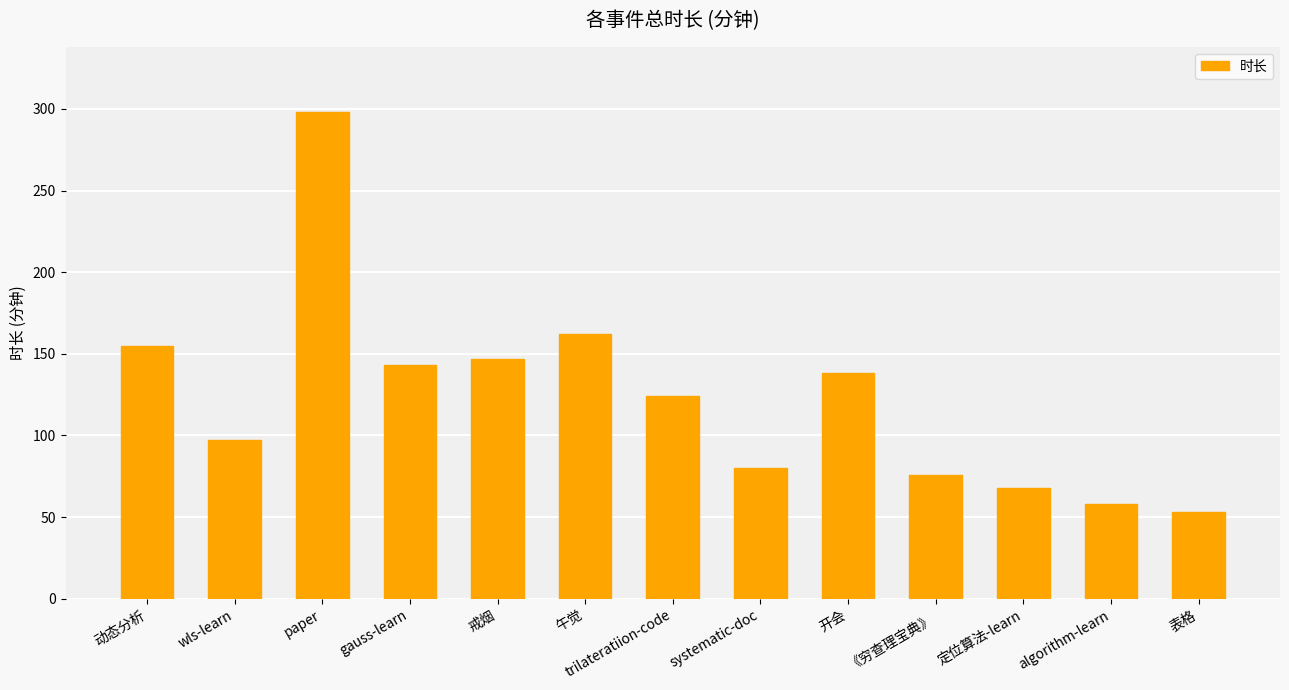

Where is the data nearest to the value 175?

午觉